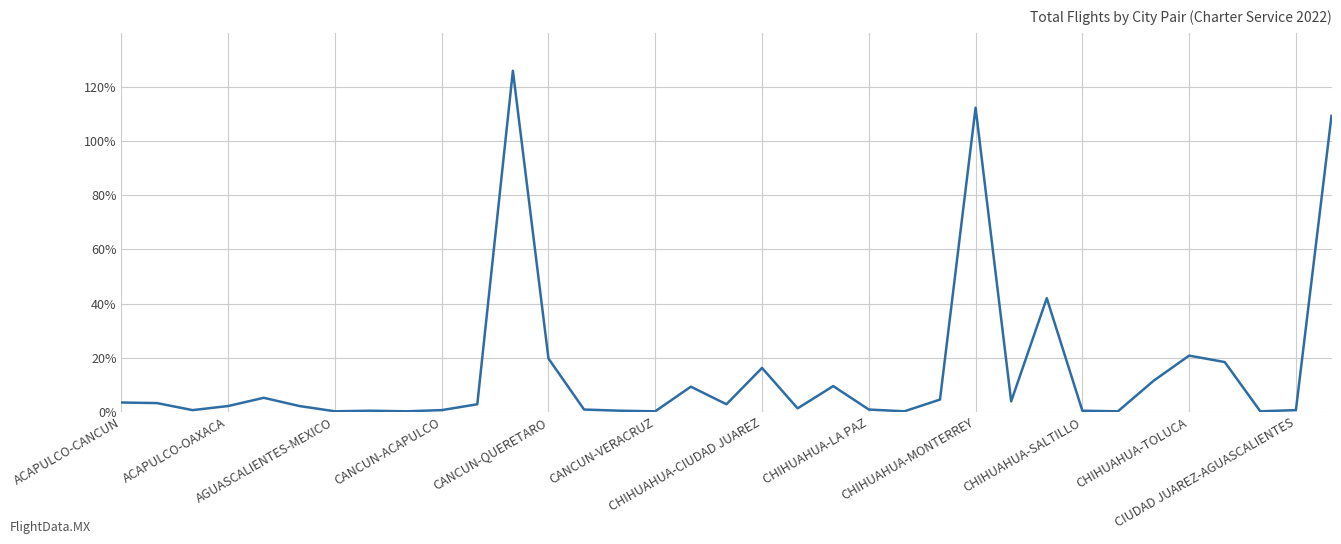

What is the greatest value displayed?

126.0